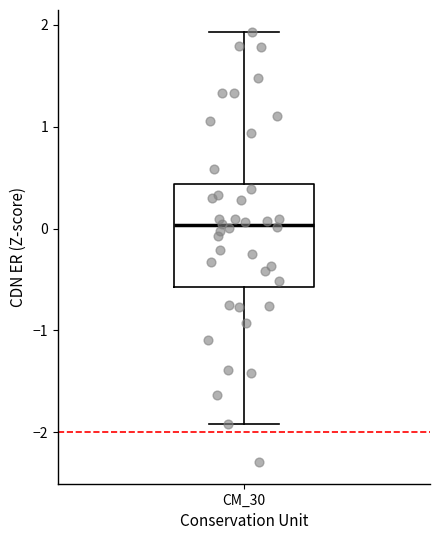

Transcribe this box plot: give where the median line is, the range the box spans, and where the two whiskers end, as read against the y-axis. The values are not printed on the chart, so give them approximately, as read against the axis.

median 0.0, box -0.6 to 0.4, whiskers -1.9 to 1.9